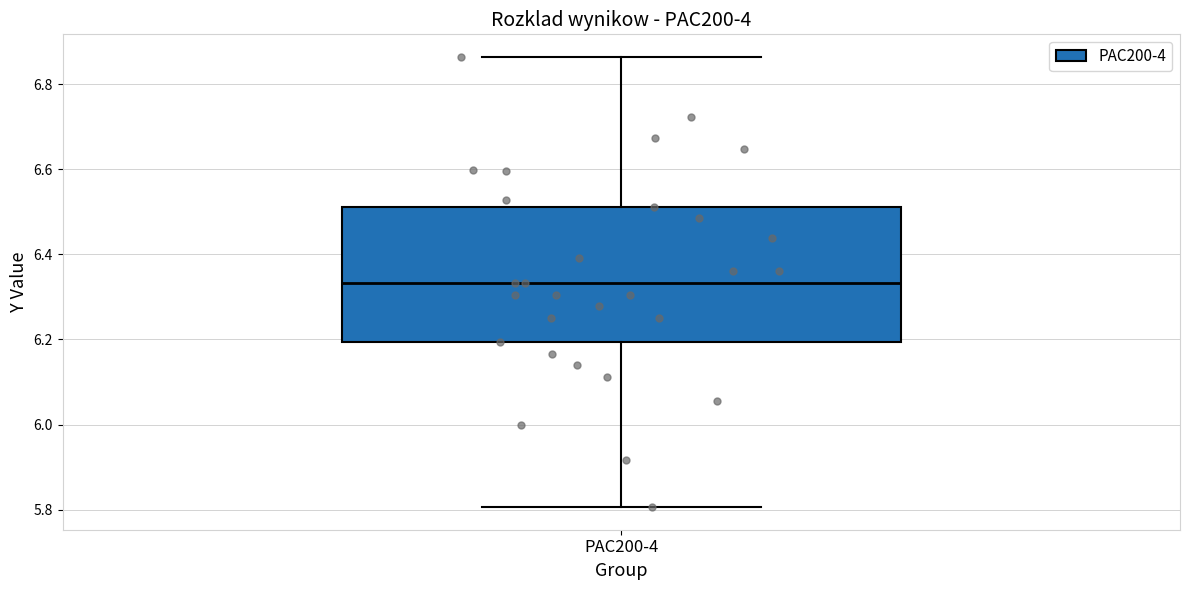

Where does the median line of the box for PAC200-4 sit on the y-axis? The values are not printed on the chart, so give them approximately, as read against the axis.

6.34